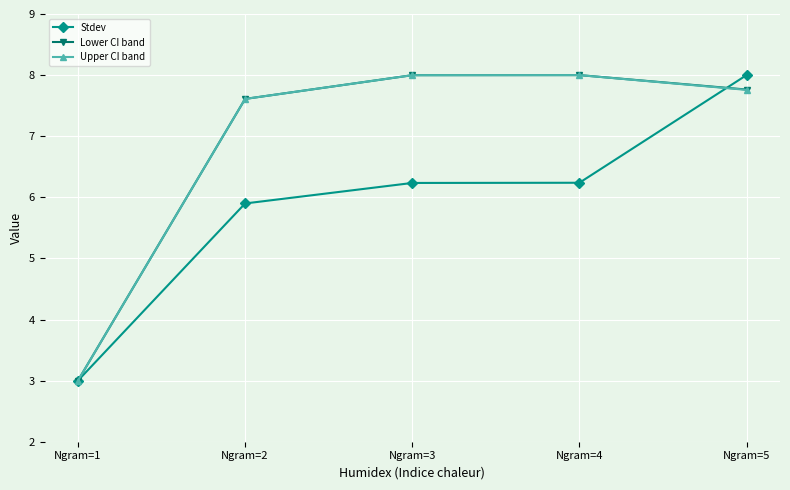

Which series changed the most between Ngram=2 and Ngram=3?

Upper CI band